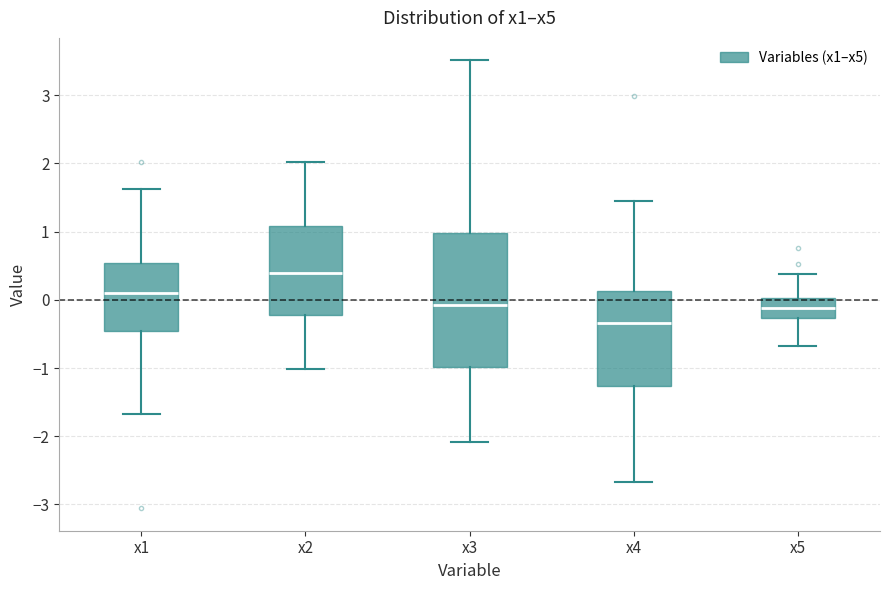

Which box's median line is the highest?

x2